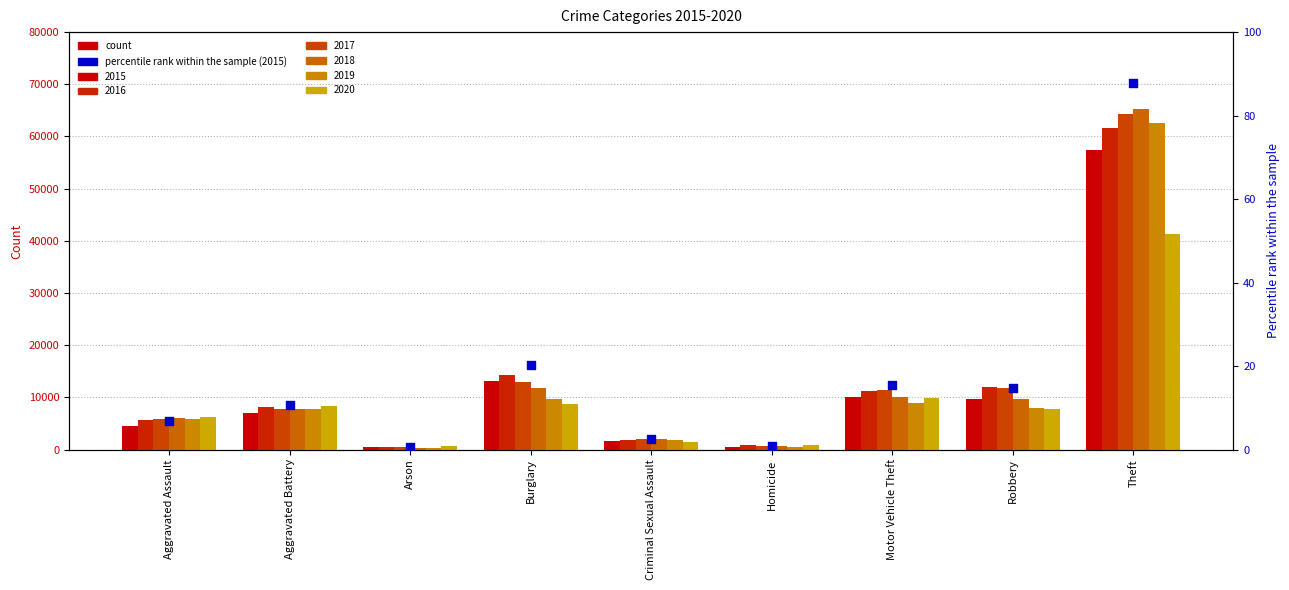

Approximately how many times larger is the value at Theft compared to Criminal Sexual Assault?

33.8